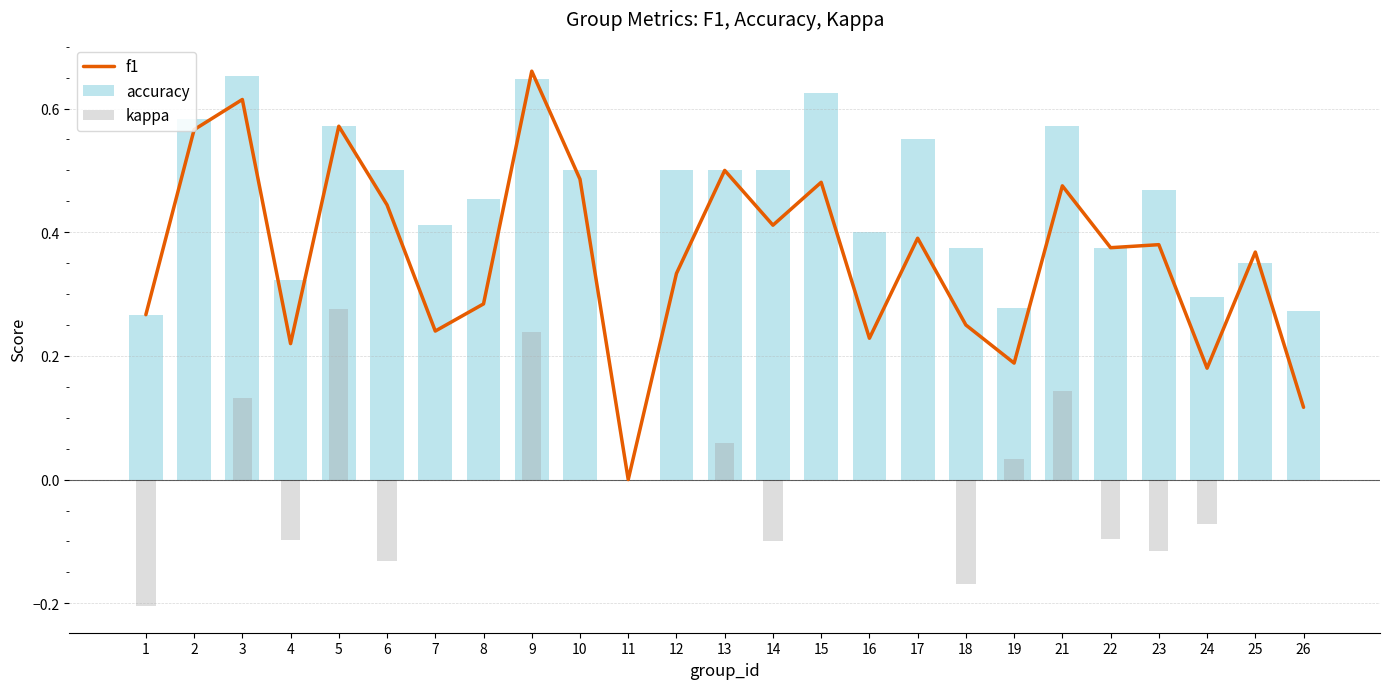

Is it true that kappa equals -0.2 at 1?

True